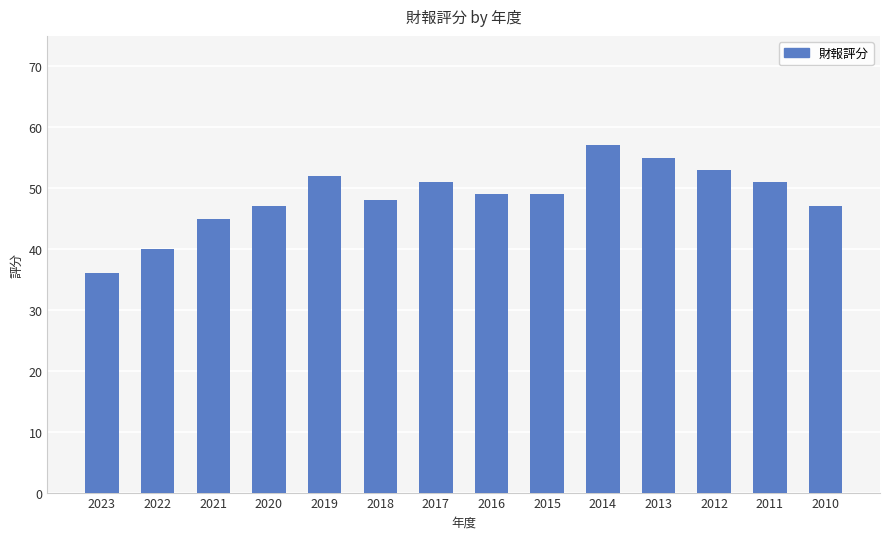

What is the ratio of the value at 2021 to the value at 2019?

0.9